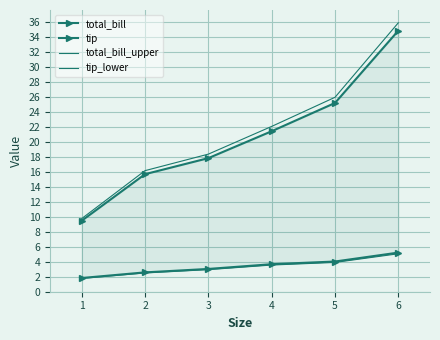

What is the difference between the second highest and minimum values in the tip_lower series?

2.1